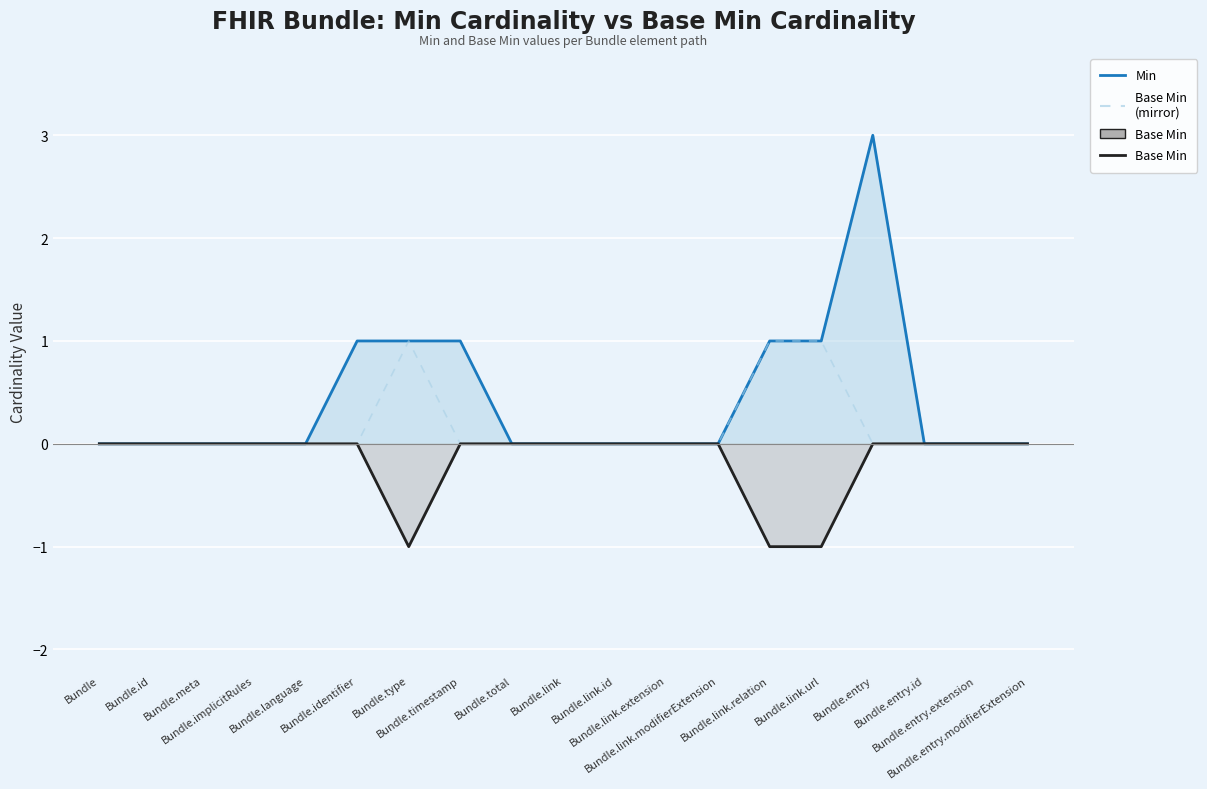

At which category does the chart reach its minimum across all series?

Bundle.type